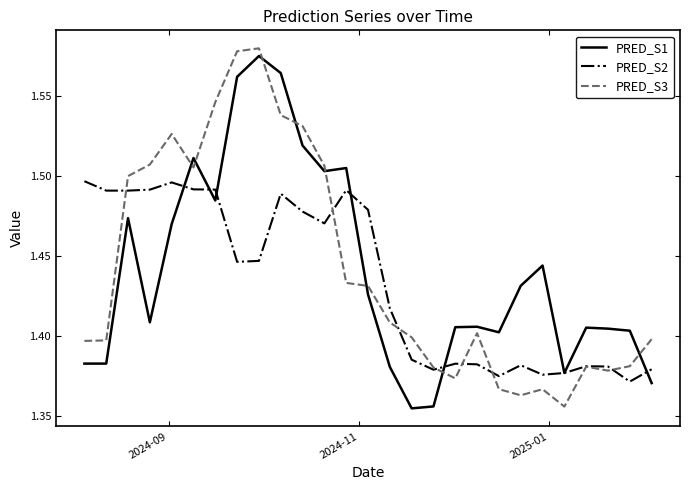

After their last crossing, which series has the higher values: PRED_S3 or PRED_S1?

PRED_S3